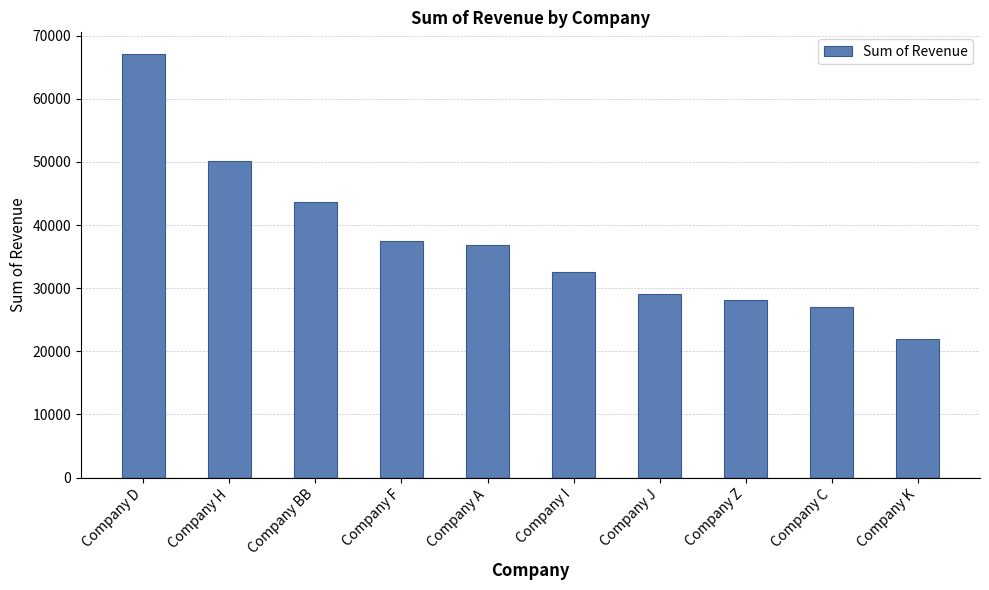

At which label does the data first exceed 36839?

Company D